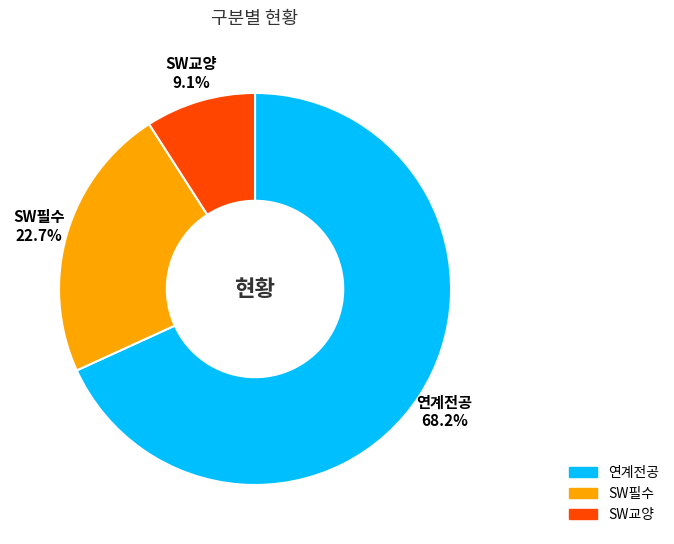

Between SW교양 and 연계전공, which is larger?

연계전공